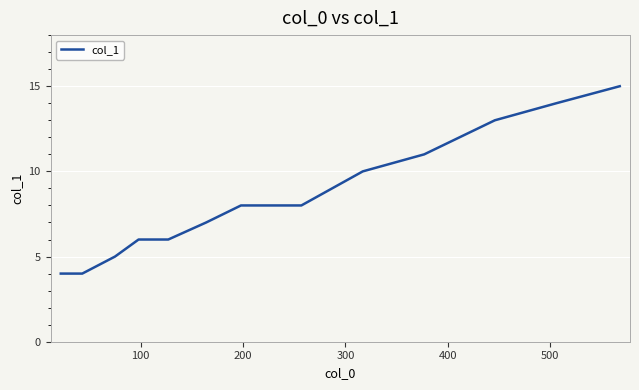

What is the difference between the maximum and minimum values?

11